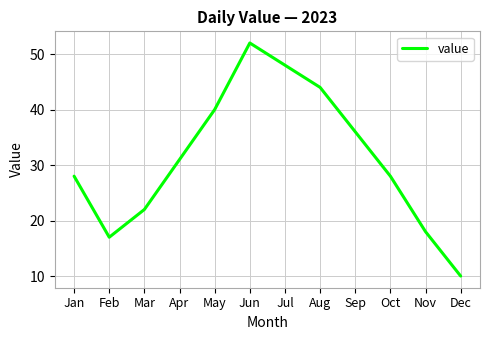

The value at Jan is 40. True or false?

False